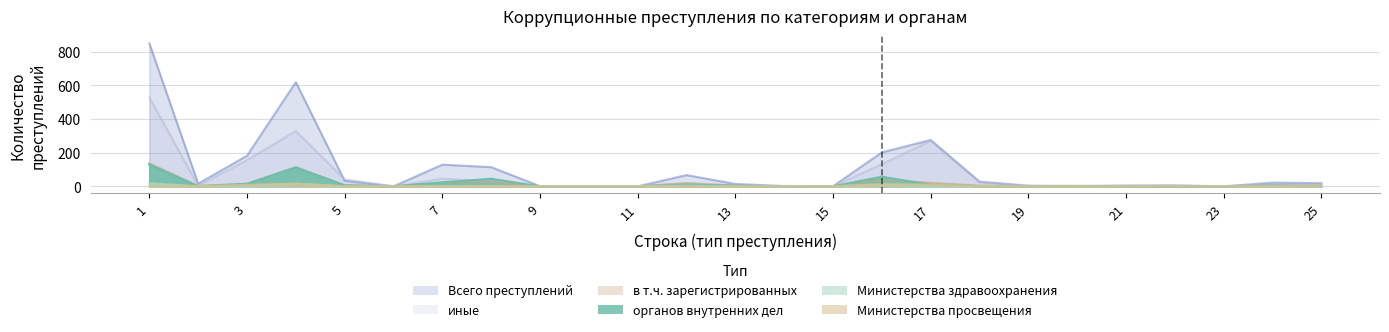

What is the spread (max minus min) of values at 3?

179